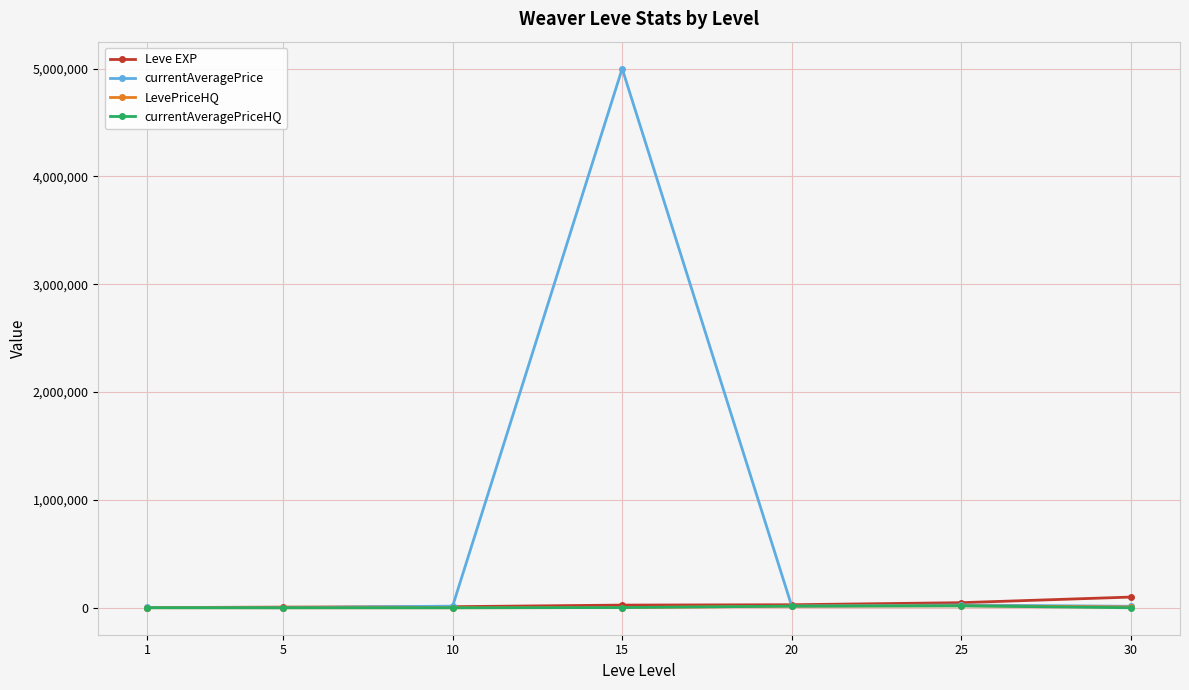

Which series changed the most between 15 and 30?

currentAveragePrice